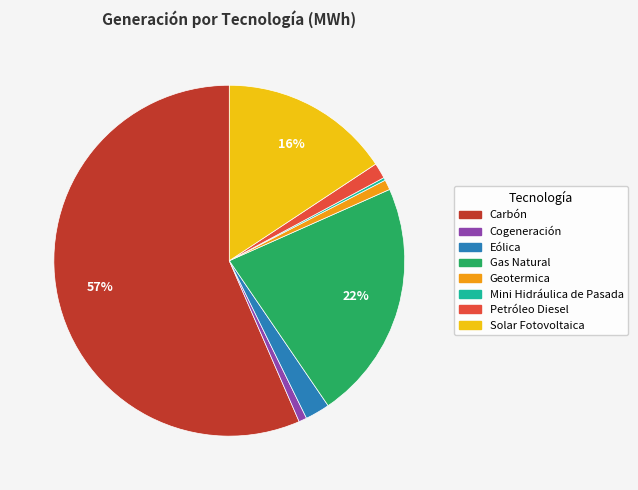

Is there a majority slice in this chart?

Yes